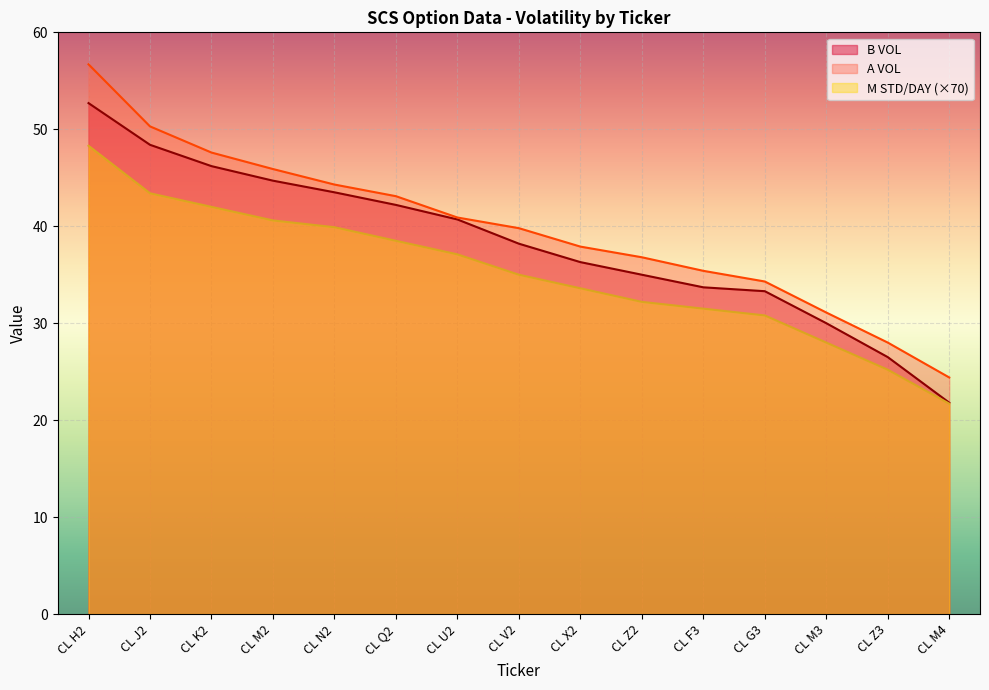

What is the minimum value for M STD/DAY?

21.7